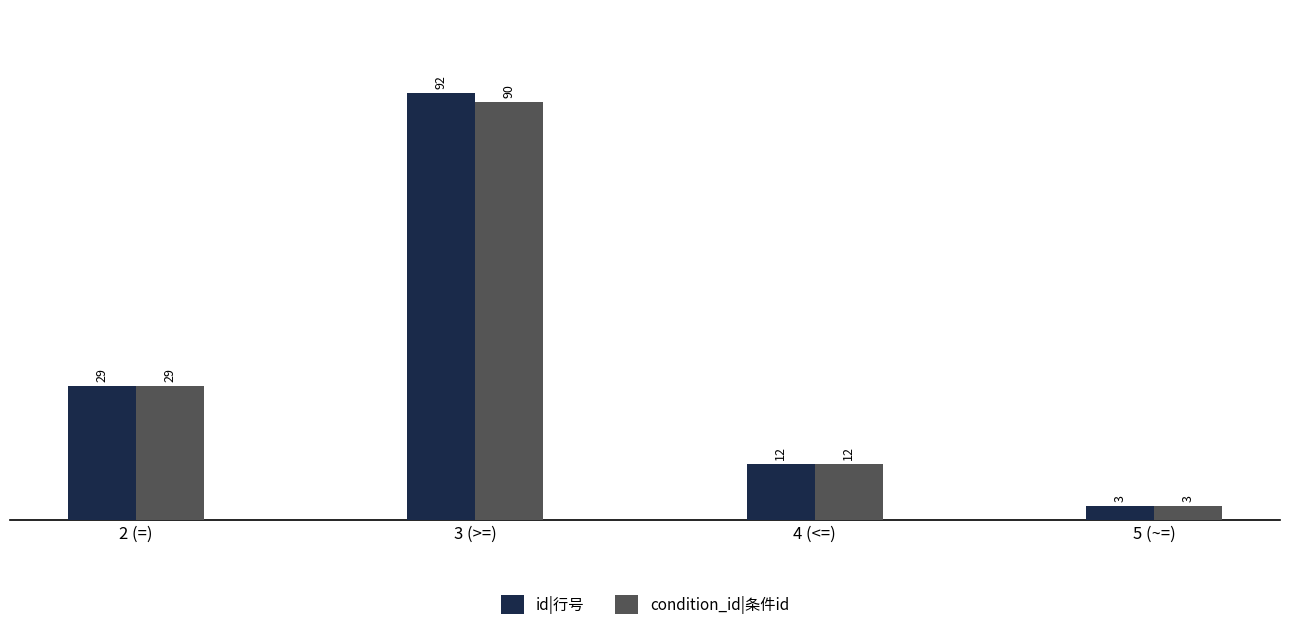

List the series in order of their peak value, highest first.

id|行号, condition_id|条件id